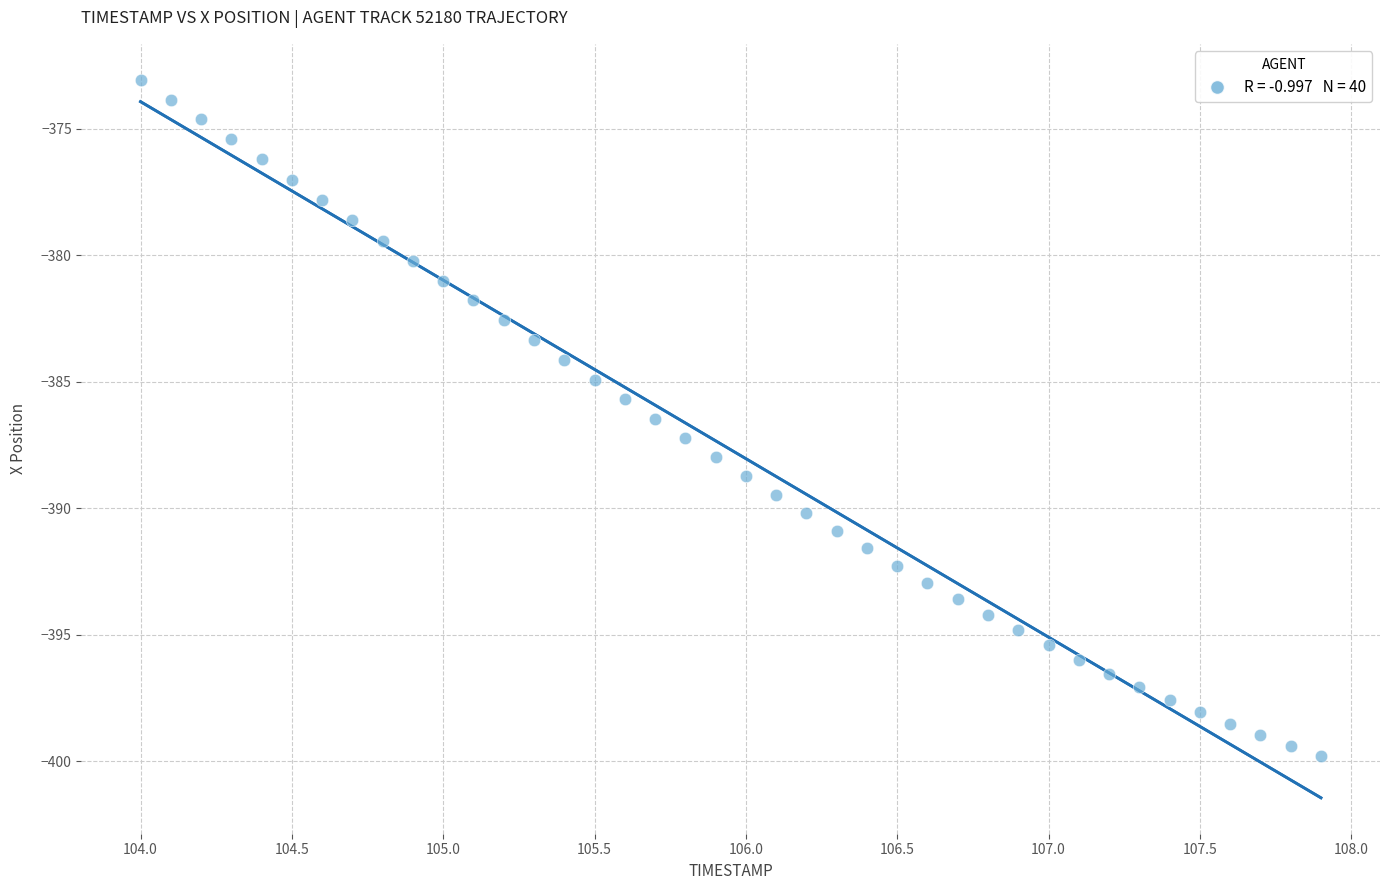

What is the range of Y values (max minus min)?

26.7